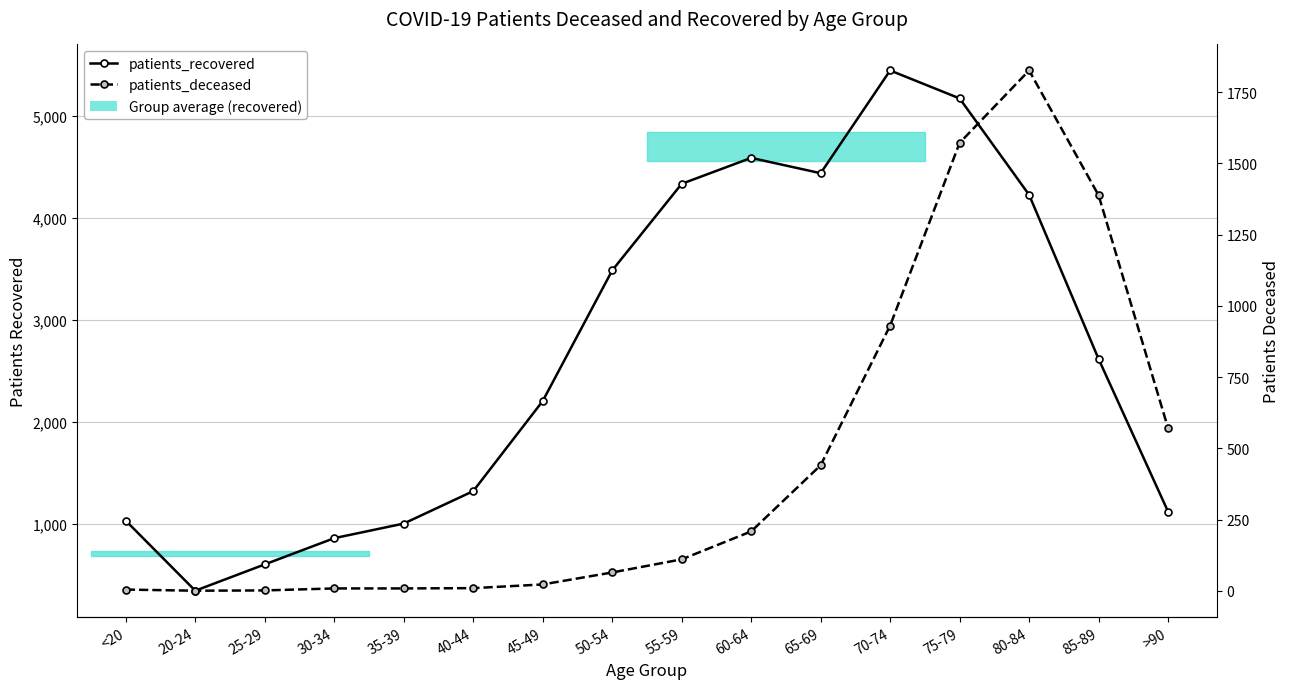

Reading left to right, extract all data points from this chart.

patients_recovered: 1035	349	607	864	1007	1325	2208	3488	4337	4591	4441	5448	5174	4229	2620	1124
patients_deceased: 5	1	2	9	9	10	23	65	111	209	441	931	1572	1826	1388	571